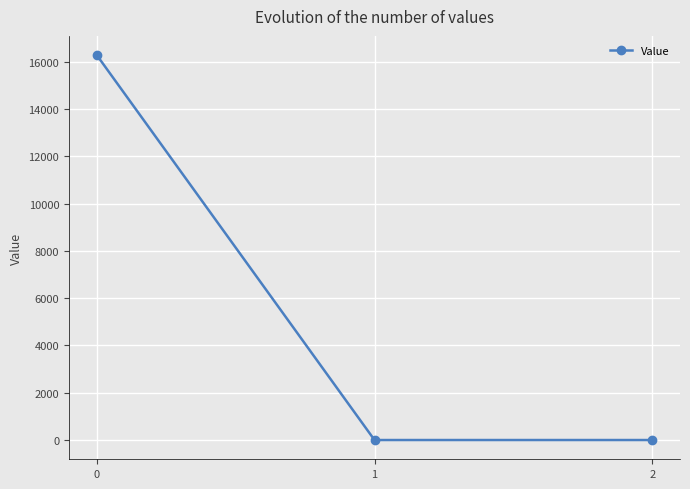

Reading left to right, extract all data points from this chart.

0=16274.7	1=0.0	2=0.0